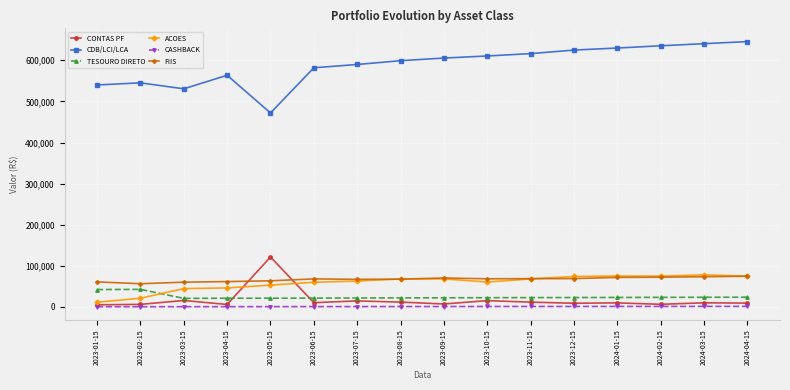

True or false: CASHBACK and TESOURO DIRETO intersect in this chart.

False